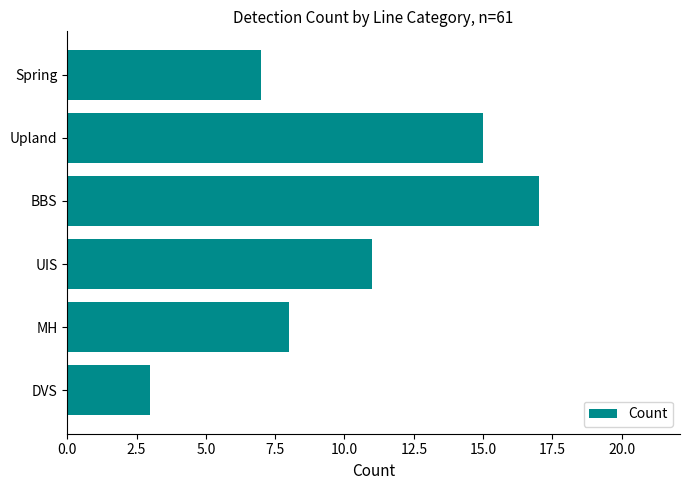

What is the change in value from DVS to Spring?

+4